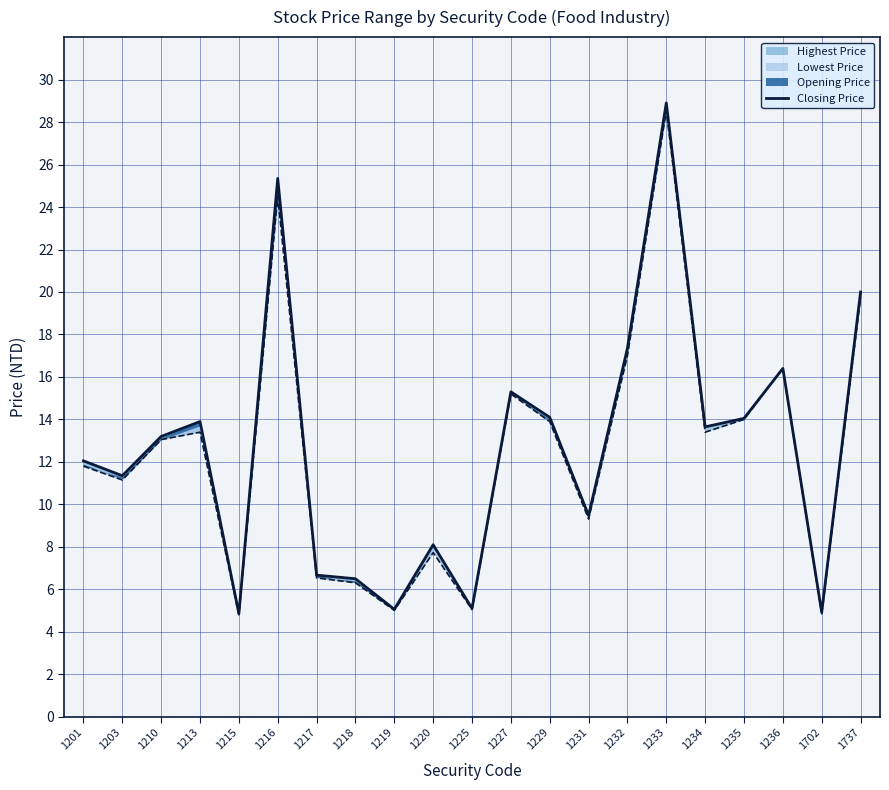

Between 1229 and 1220, which is larger?

1229